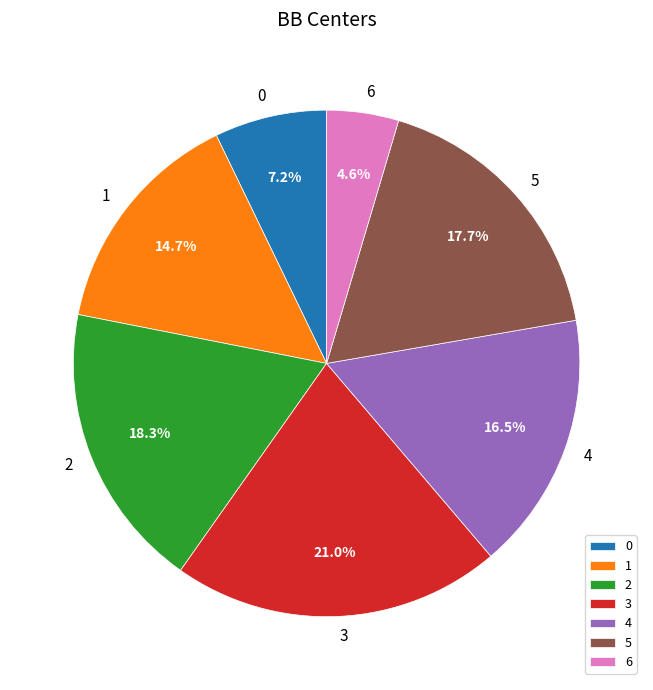

How many slices are in this pie chart?

7